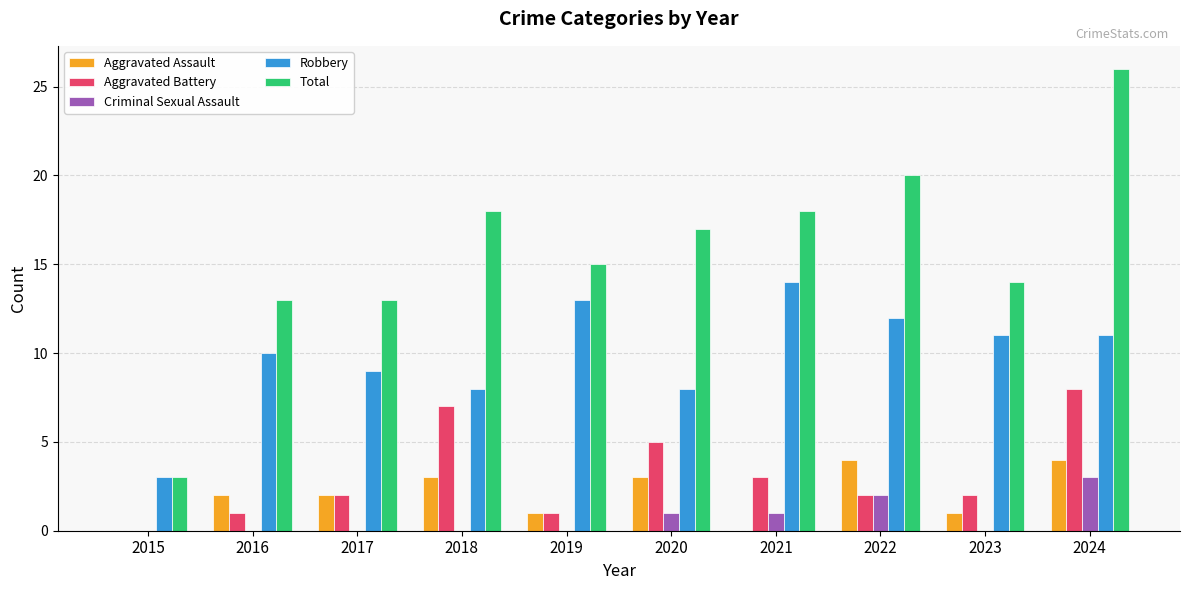

What is the greatest value displayed?

26